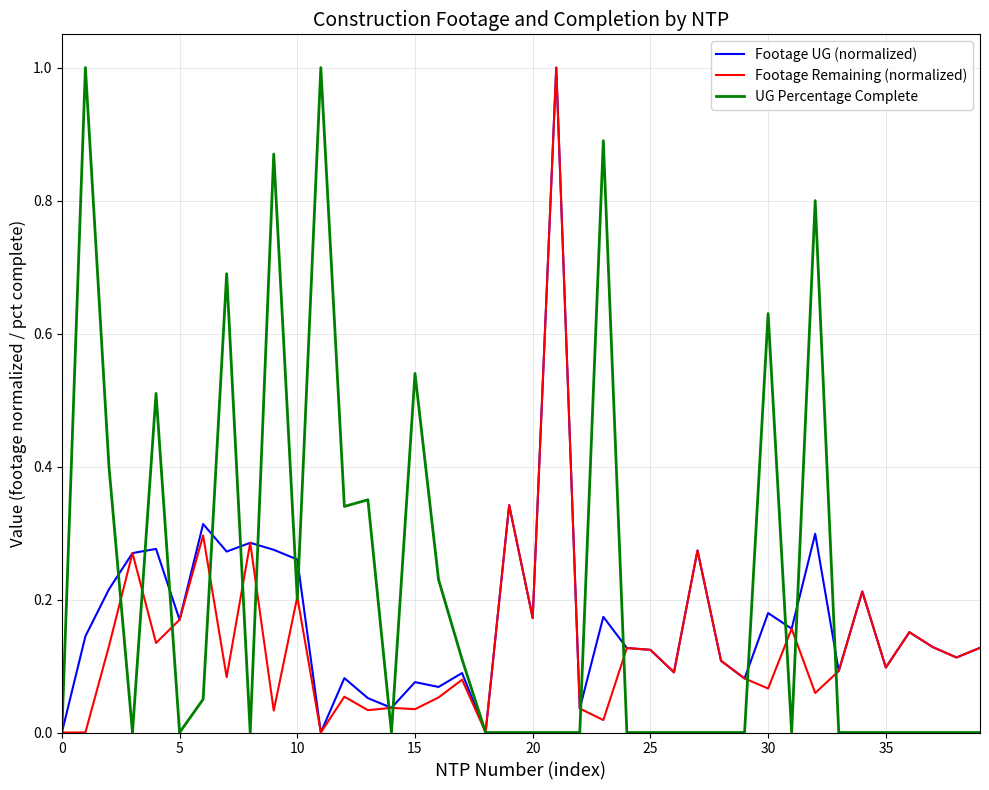

Rank the series by their average value, from highest to lowest.

UG Percentage Complete, Footage UG (normalized), Footage Remaining (normalized)